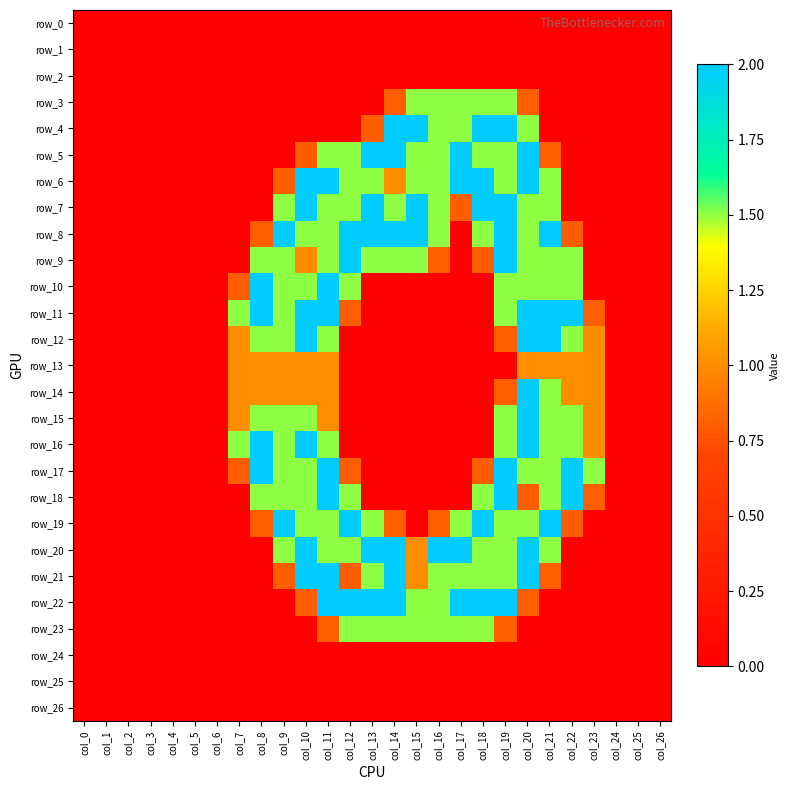

At which category is the sum across all series the highest?

col_20